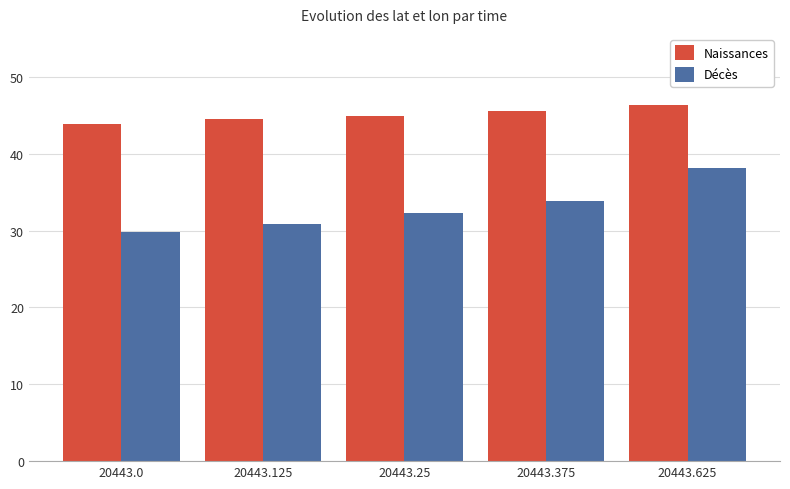

How many bars are there in total?

10